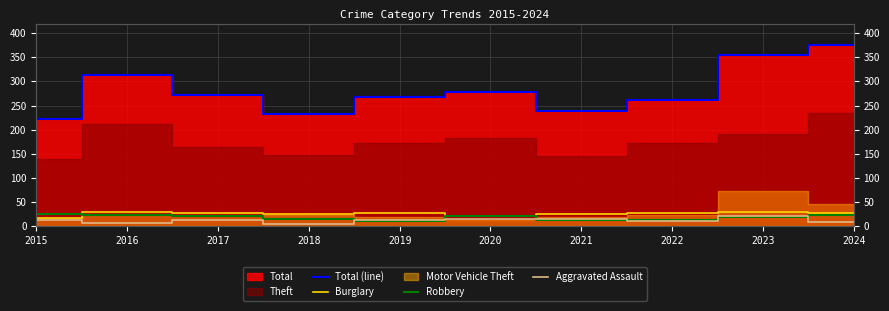

At which category does Burglary reach its first local valley?

2018